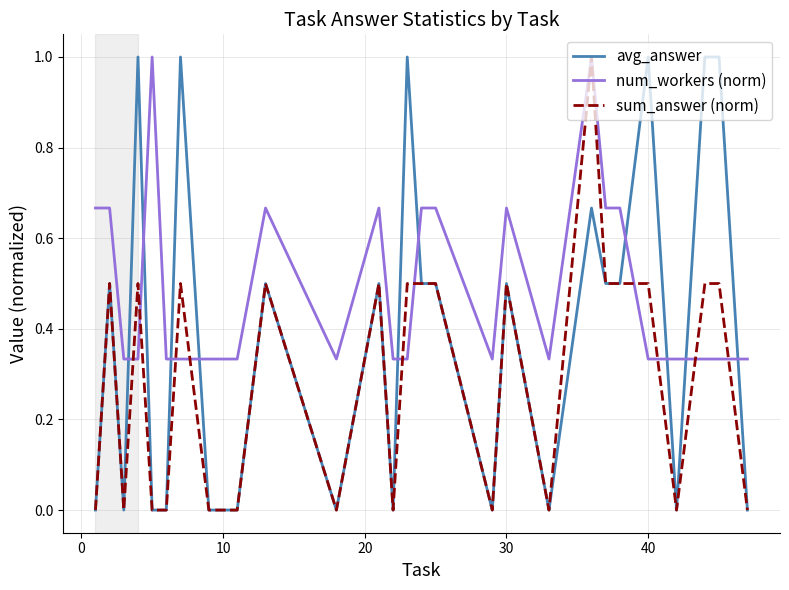

Which series has the largest total across all categories?

num_workers (norm)